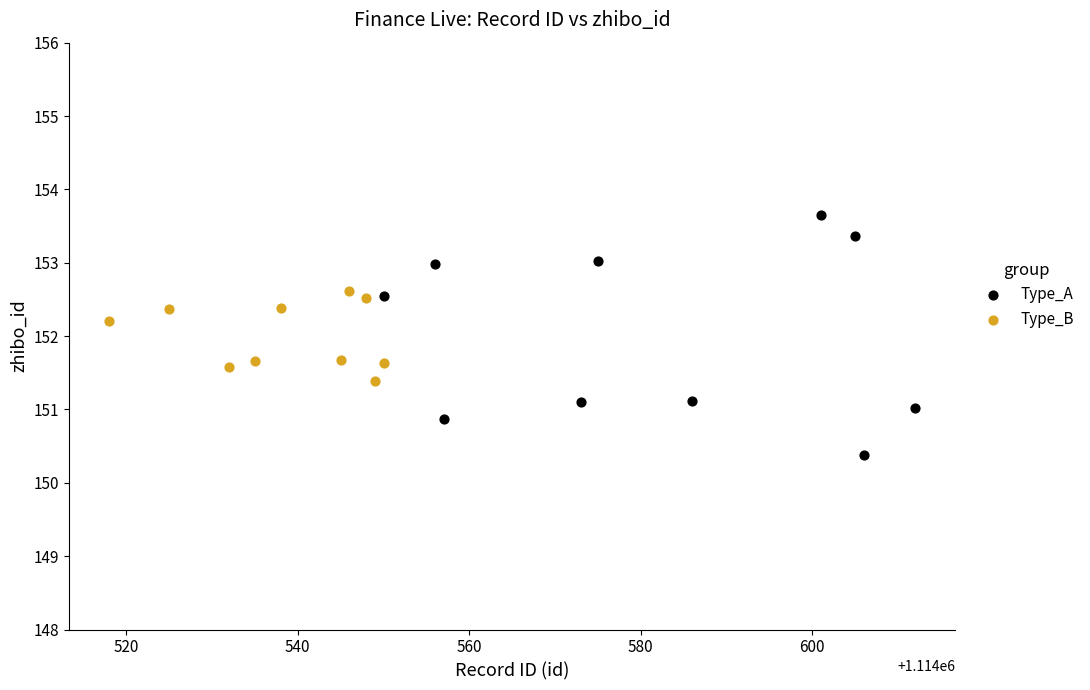

Which series contains the highest Y value?

Type_A